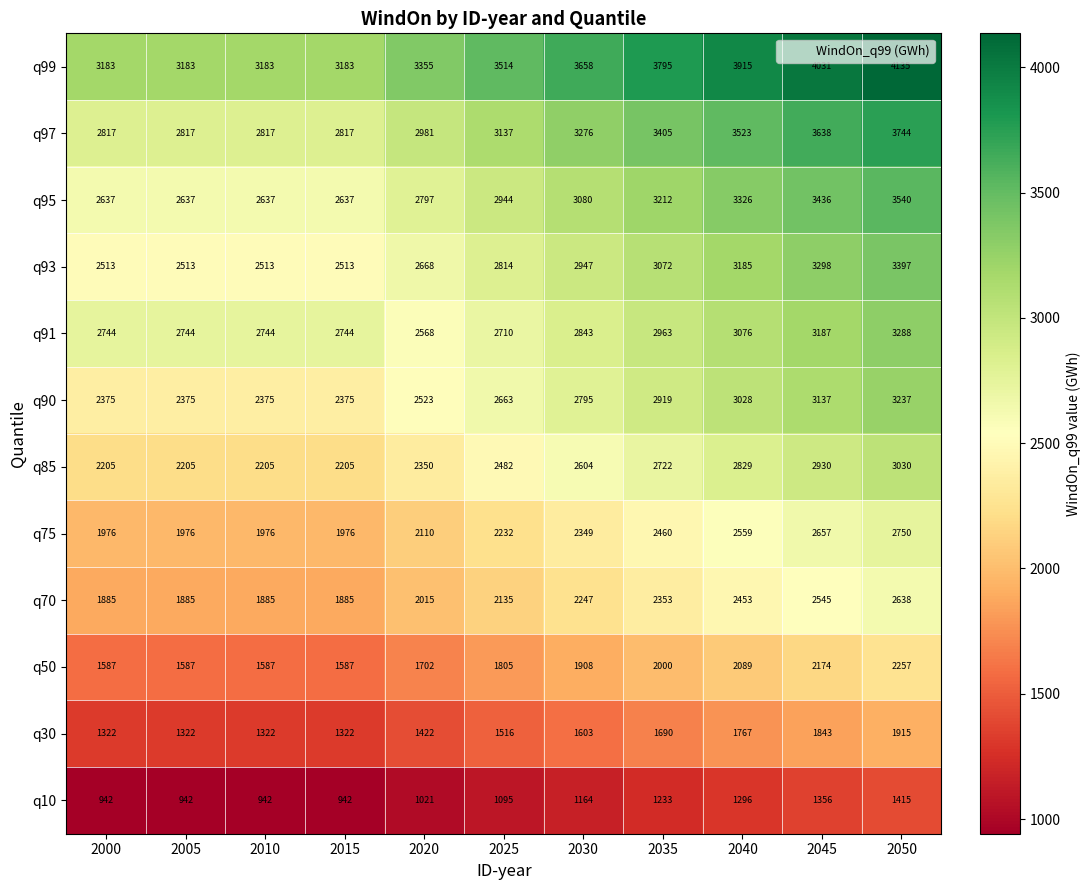

What is the total value across all series at 2040?

33046